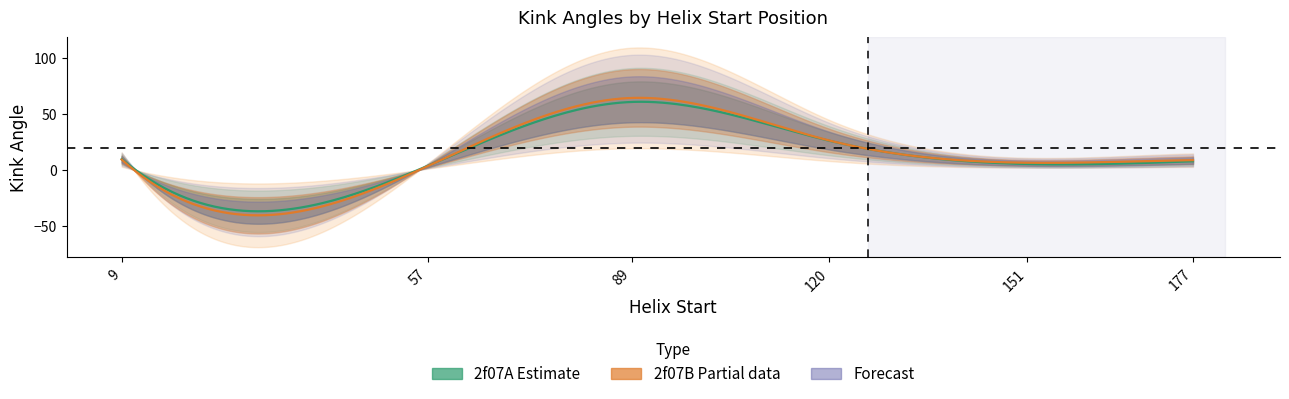

What is the maximum value for 2f07A_KinkAngle?

60.5